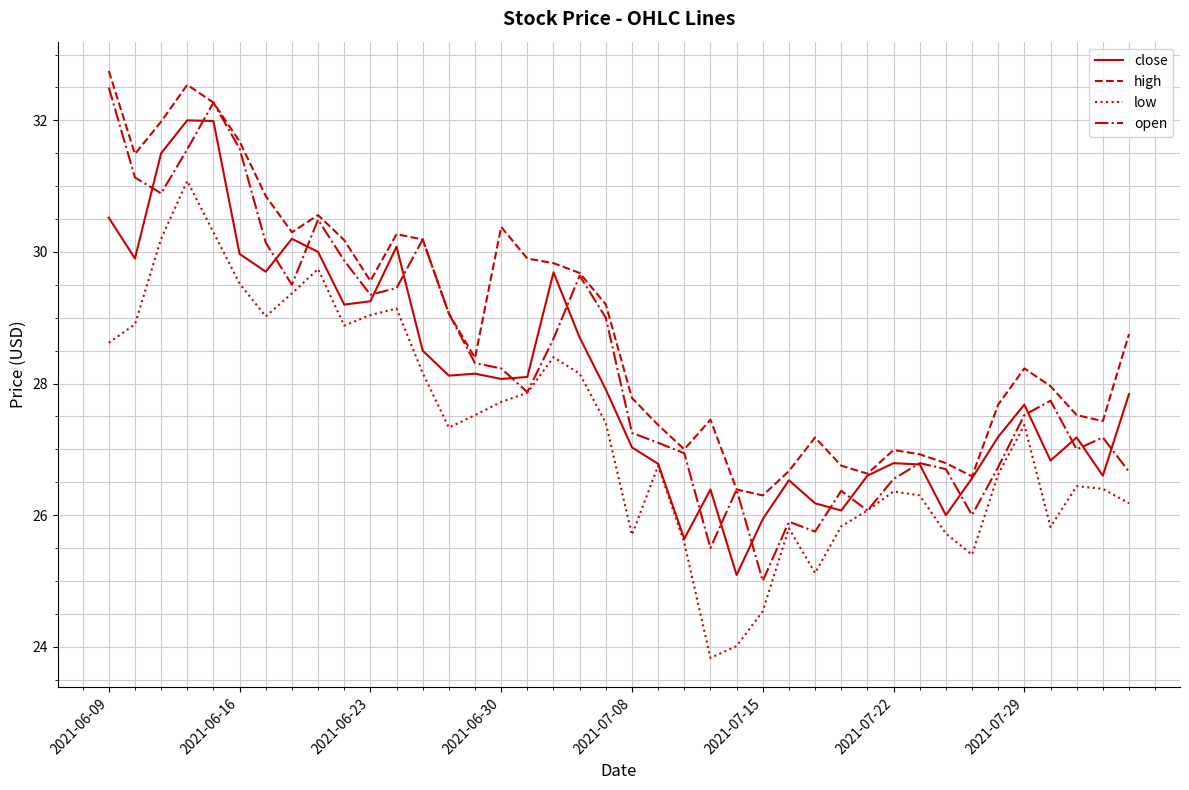

Which series has the largest total across all categories?

high